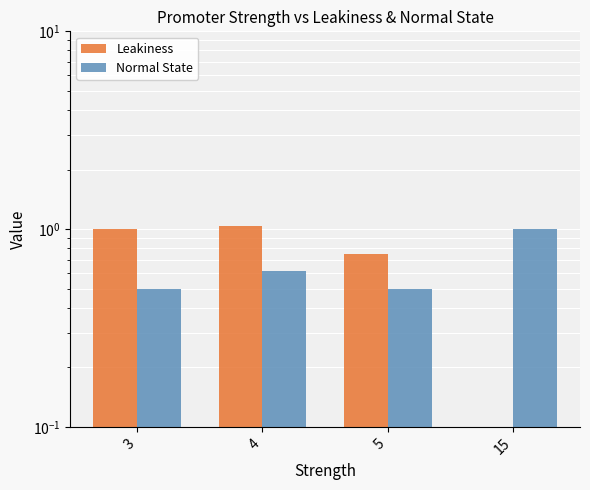

Reading right to left, transcribe all the data shown in this chart.

Leakiness: 0.0	0.8	1.0	1.0
Normal State: 1.0	0.5	0.6	0.5